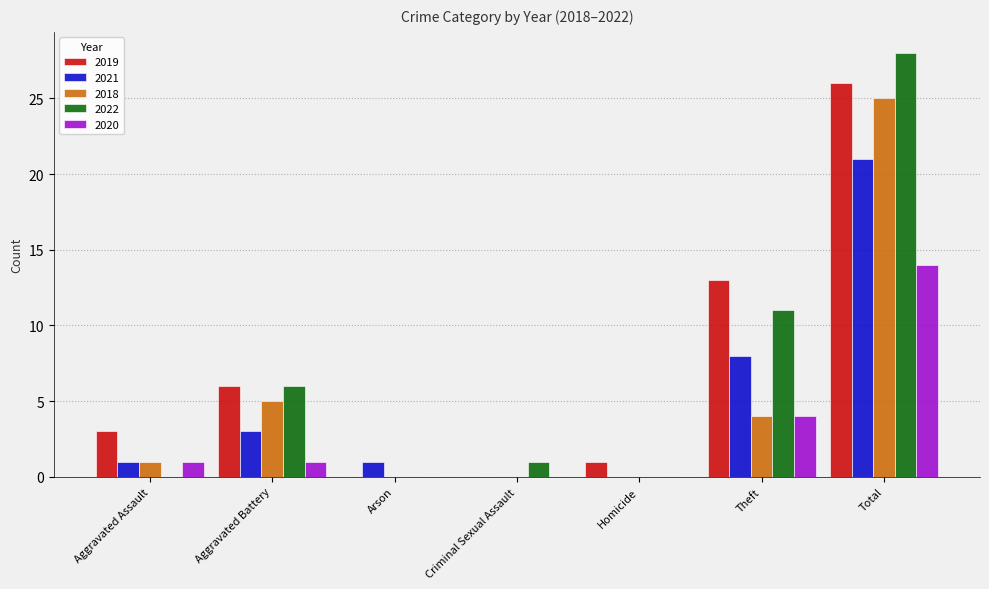

What is the total value across all series at Criminal Sexual Assault?

1